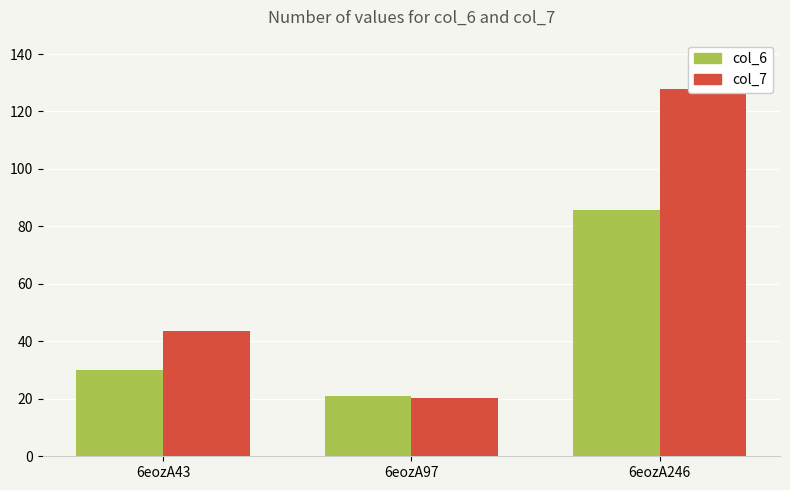

How many values in the col_7 series exceed 43?

2